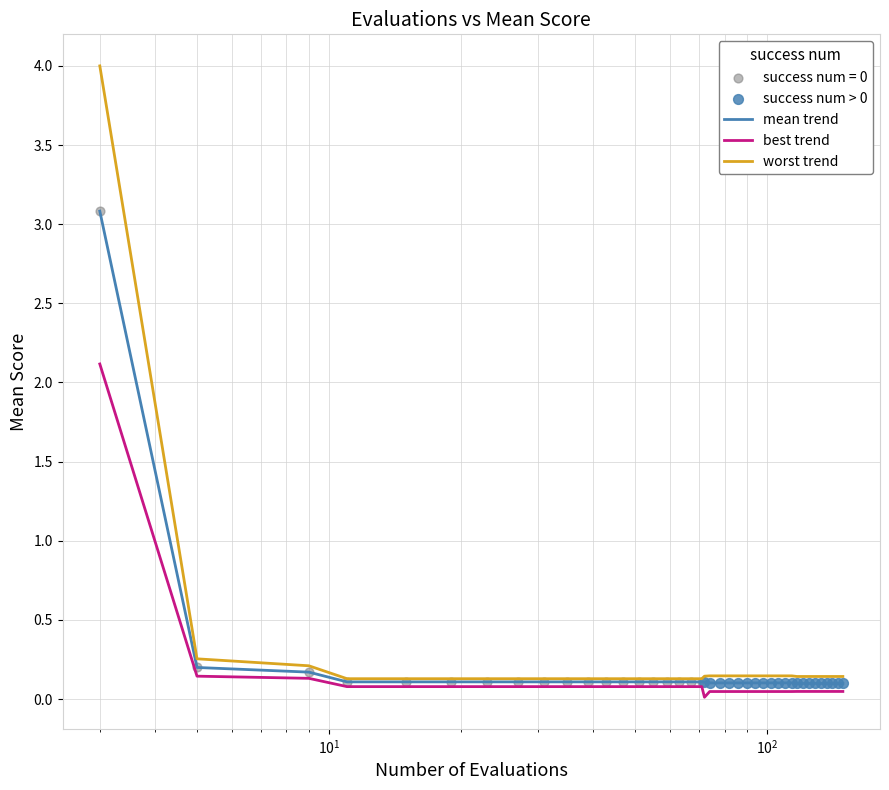

List the series in order of their peak value, highest first.

worst trend, mean trend, best trend